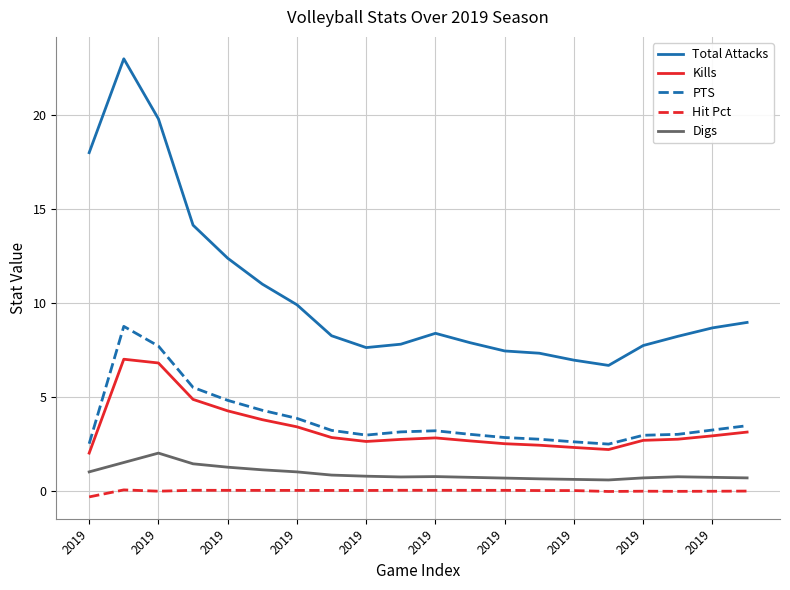

Rank the series by their maximum value, from lowest to highest.

Hit Pct, Digs, Kills, PTS, Total Attacks